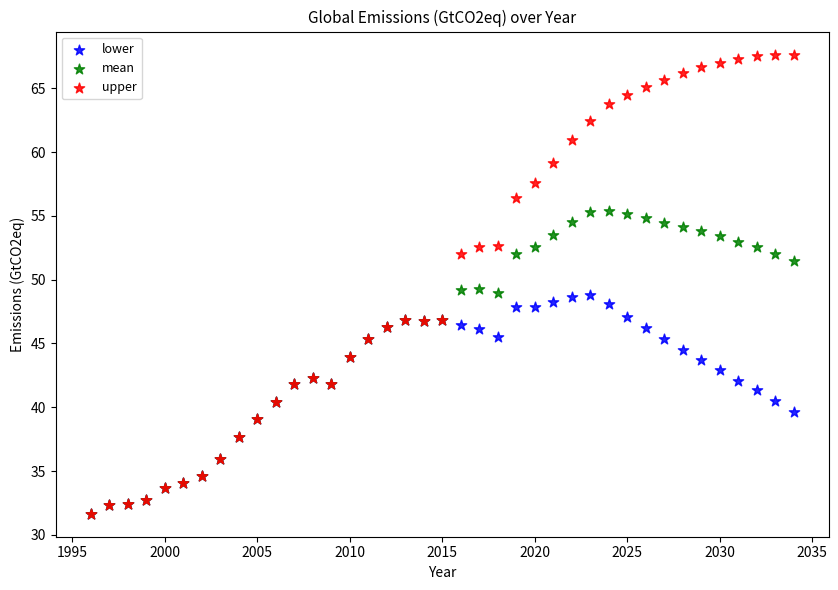

What are all the series names shown in the legend?

lower, mean, upper